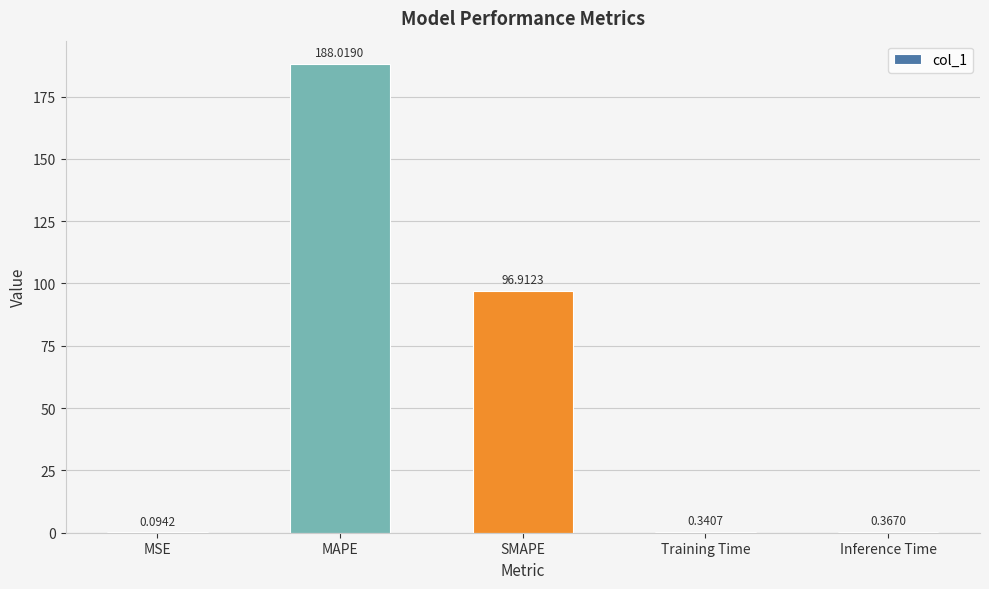

At which category does the chart reach its peak across all series?

MAPE